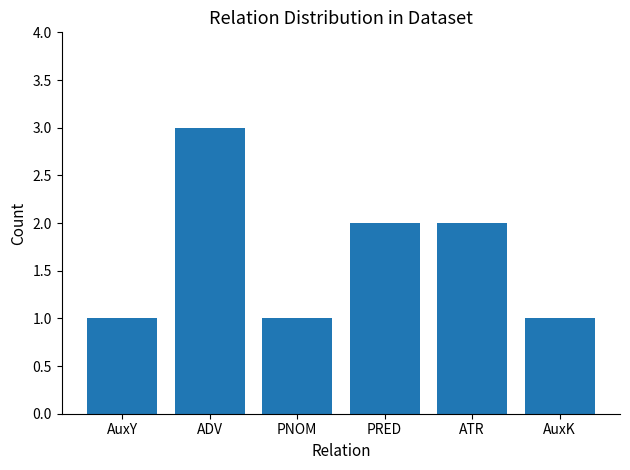

Between AuxK and ATR, which is larger?

ATR